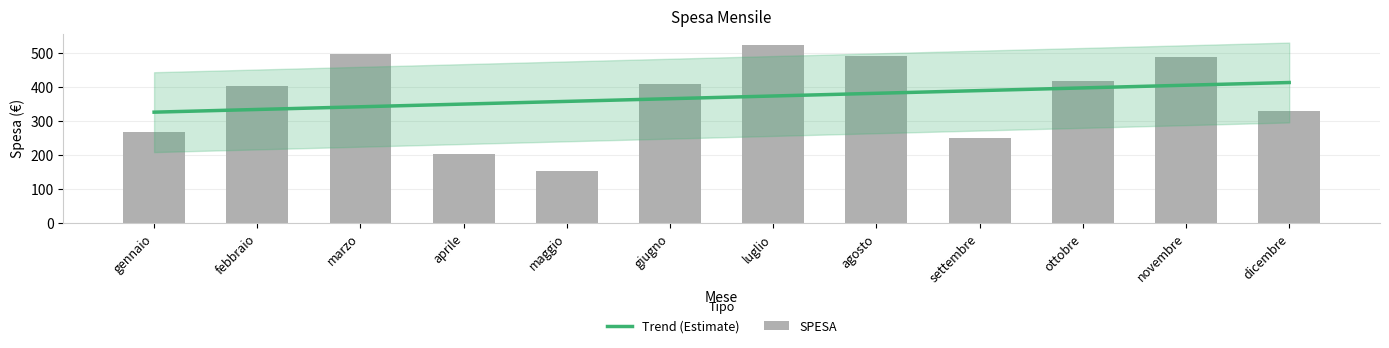

List the labels in order of SPESA value, smallest first.

maggio, aprile, settembre, gennaio, dicembre, febbraio, giugno, ottobre, novembre, agosto, marzo, luglio